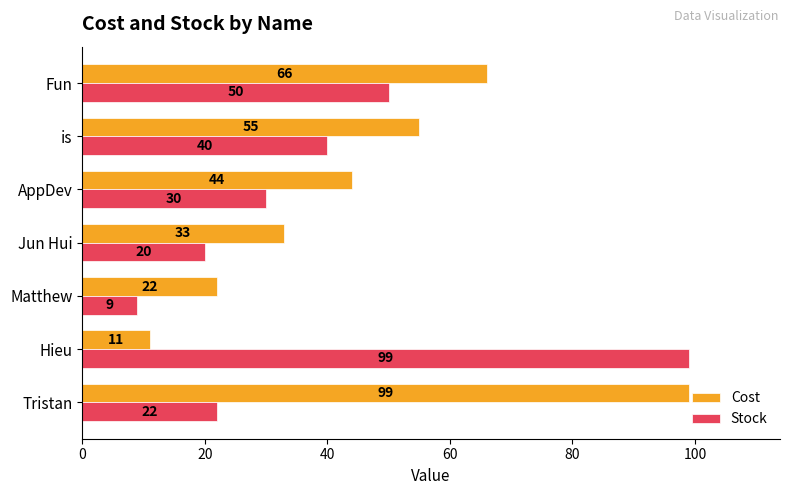

Count the number of categories in the chart.

7